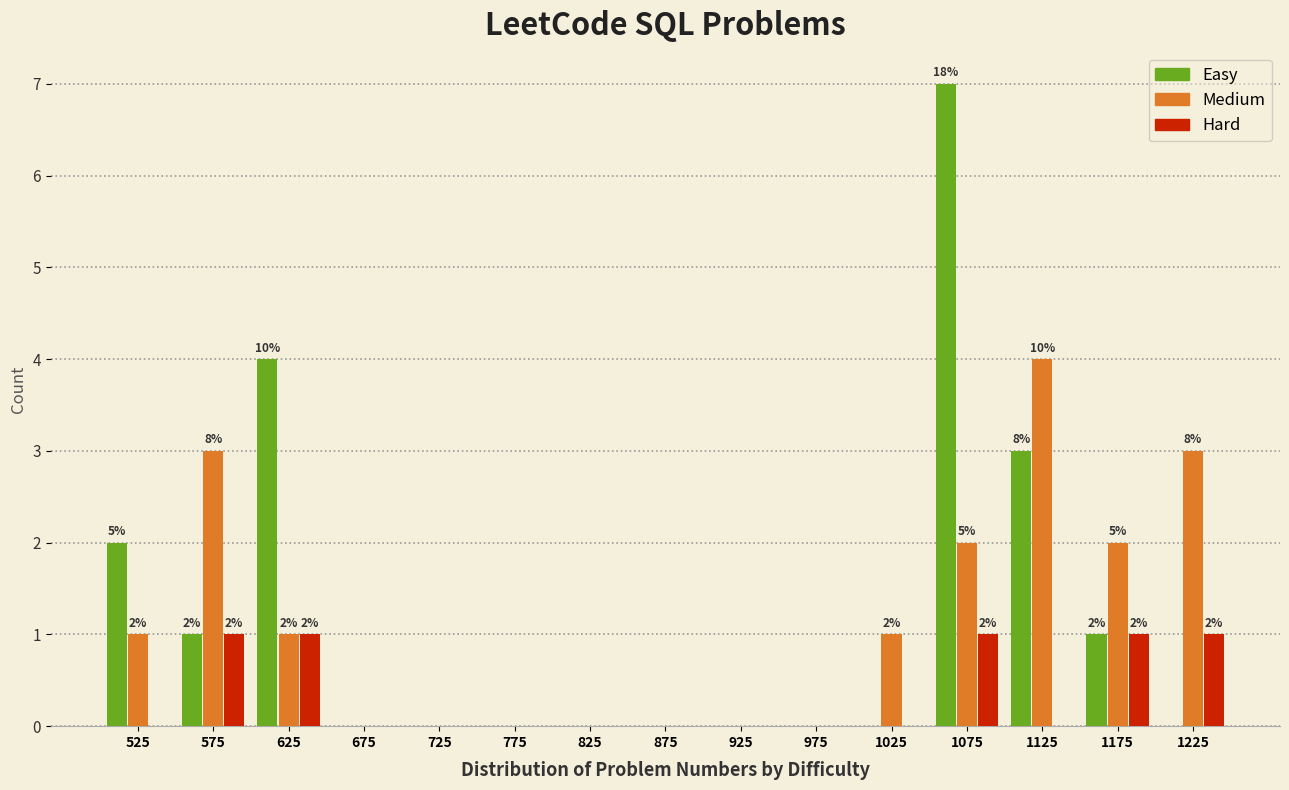

In the Easy series, which range on the x-axis has the tallest bar?

1050 to 1100